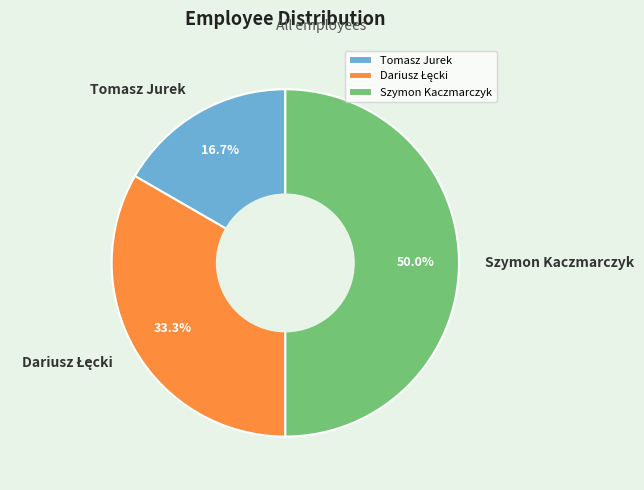

Which has a higher value, Szymon Kaczmarczyk or Tomasz Jurek?

Szymon Kaczmarczyk